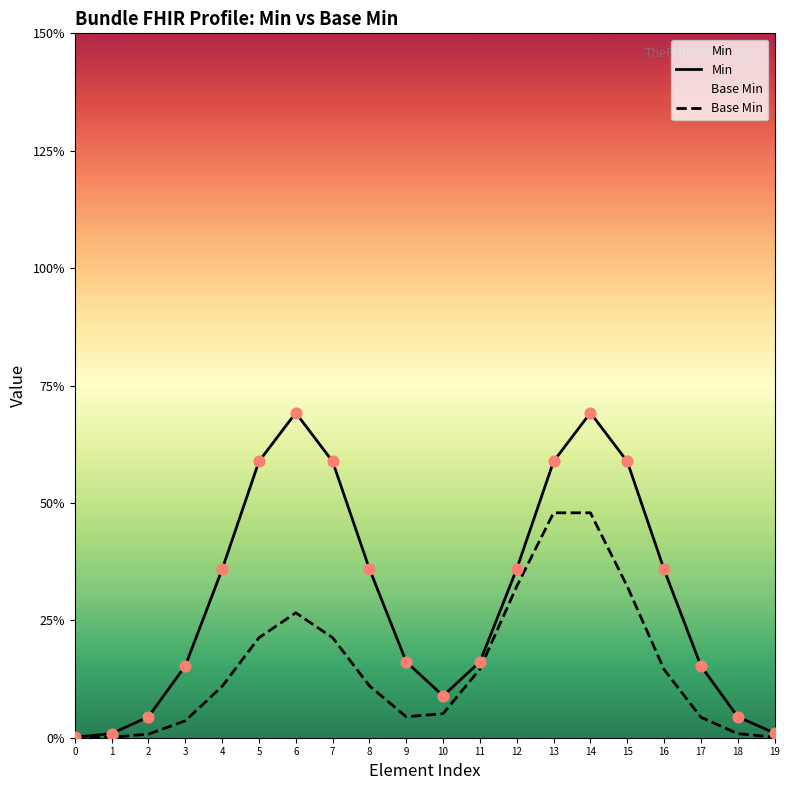

What is the total value across all series at 16?

0.5